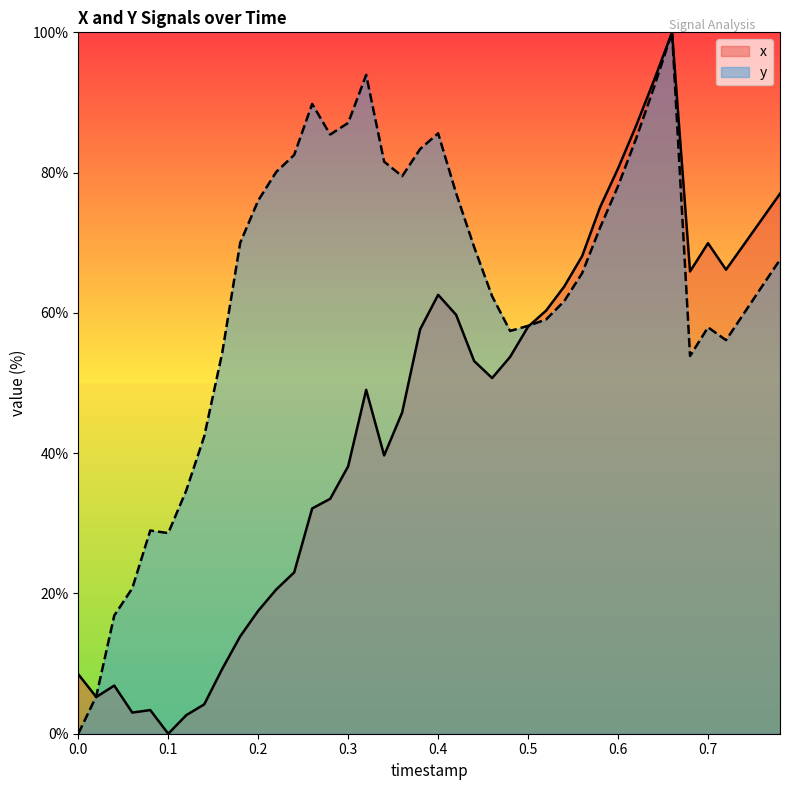

Does the chart display data point markers on the line(s)?

No